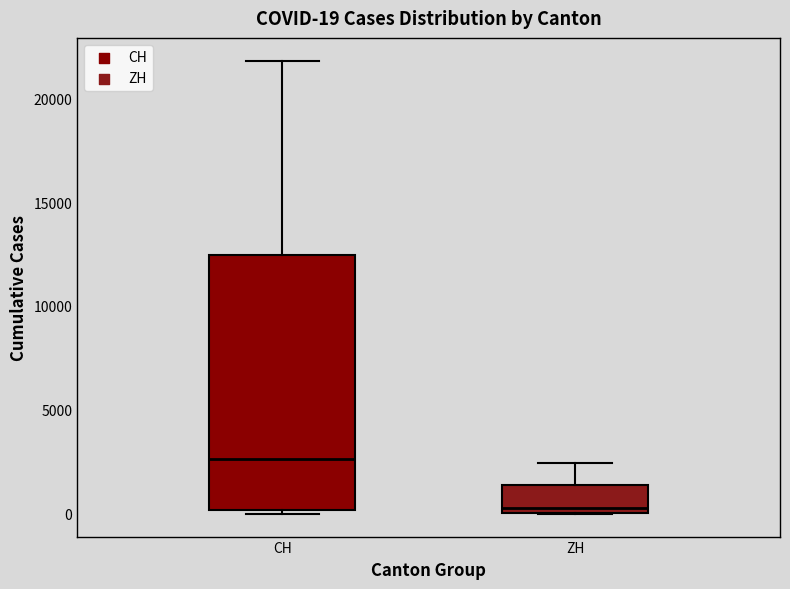

Which box's median line is the highest?

CH